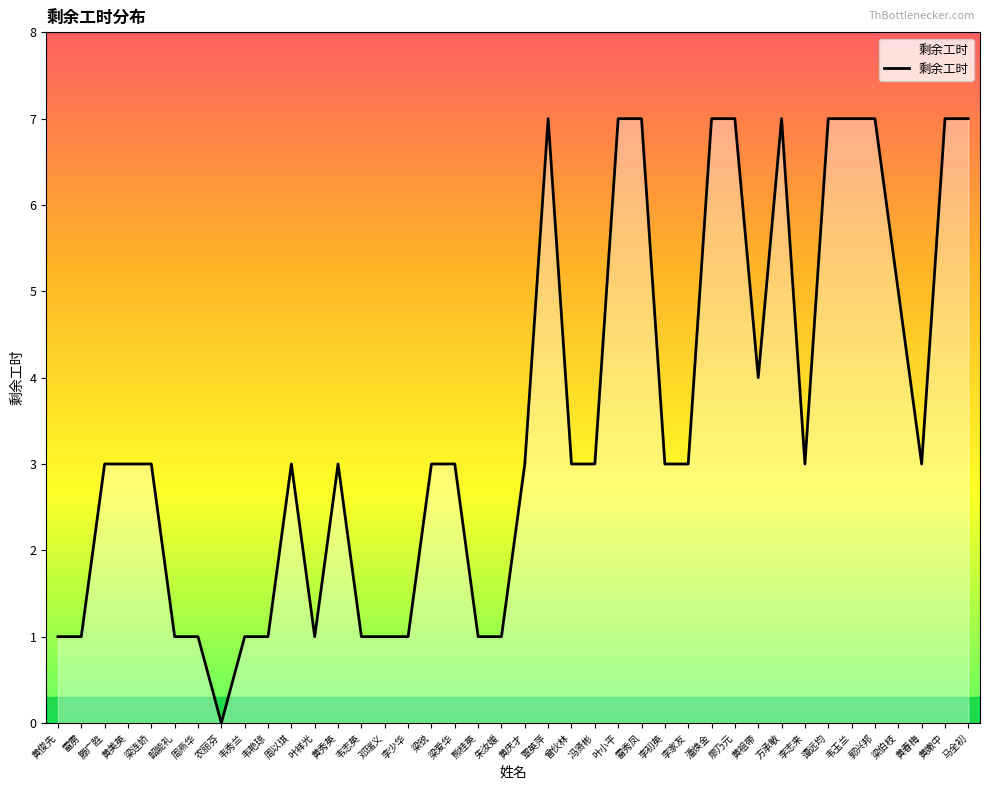

Which category has the lowest value across all series?

农丽芬